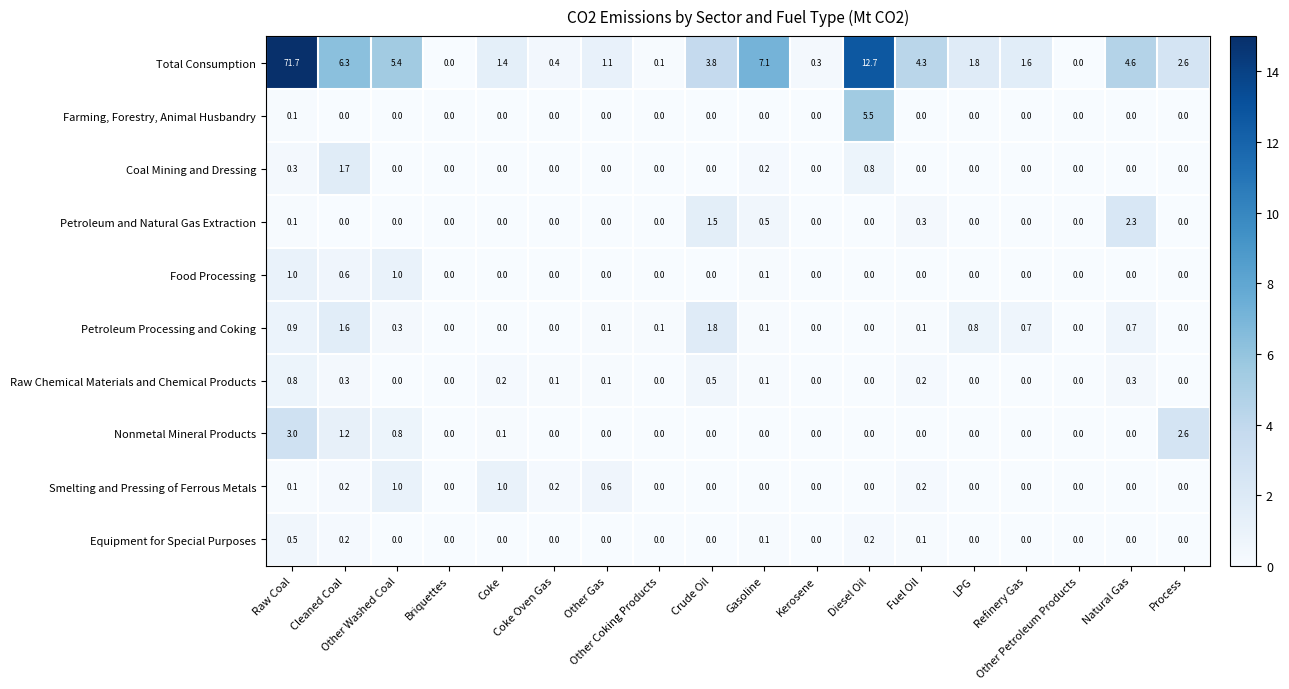

What is the difference between the maximum and minimum values in the Equipment for Special Purposes series?

0.5